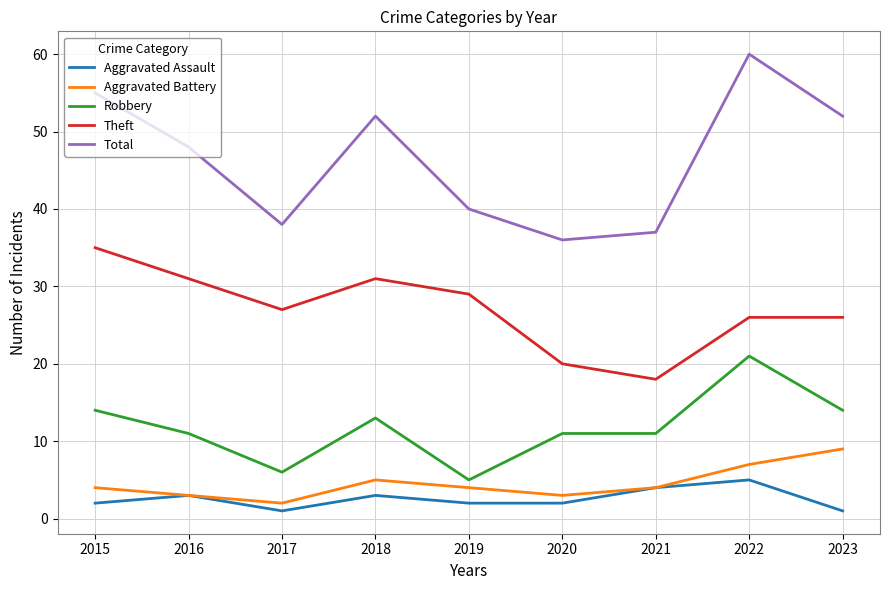

What is the sum of all Aggravated Battery values?

41